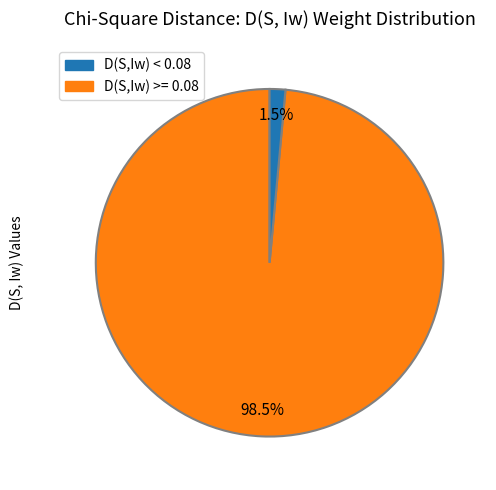

What percentage do D(S,Iw) >= 0.08 and D(S,Iw) < 0.08 together represent?

100.0%